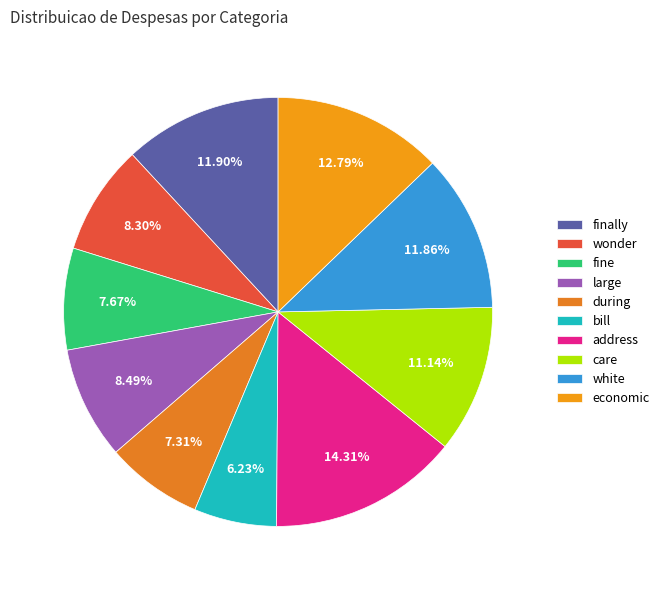

How many segments does this pie chart have?

10